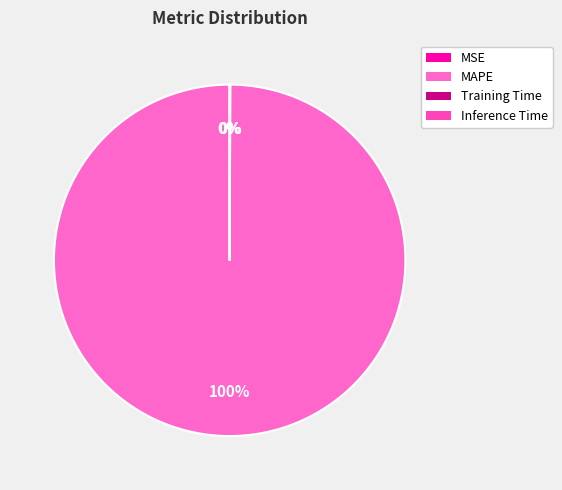

Does Training Time account for over 50% of the chart?

No